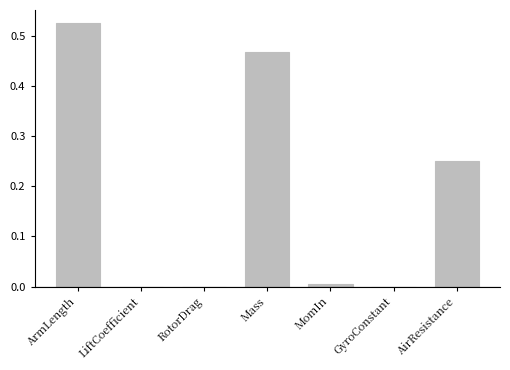

What is the sum of all values?

1.2